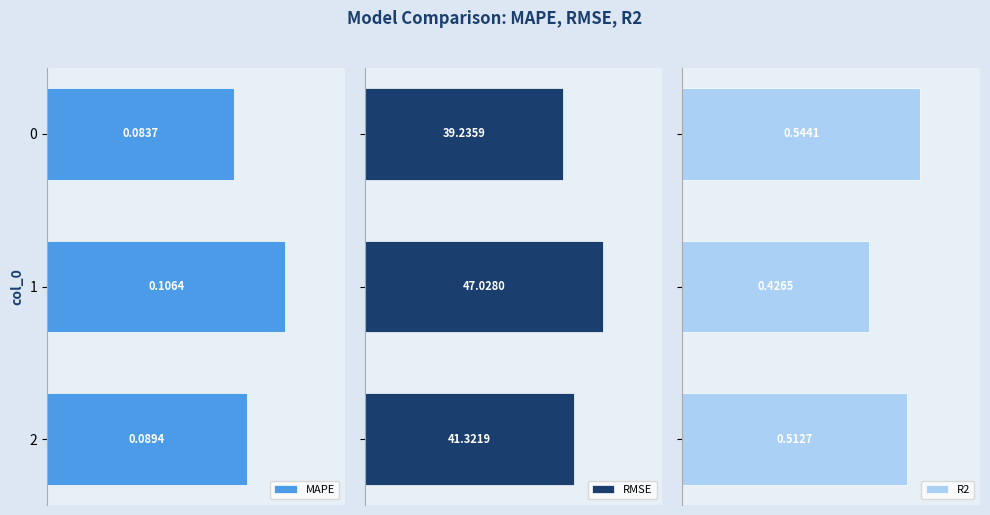

What is the value of the R2 bar at the 1st from the left?

0.5